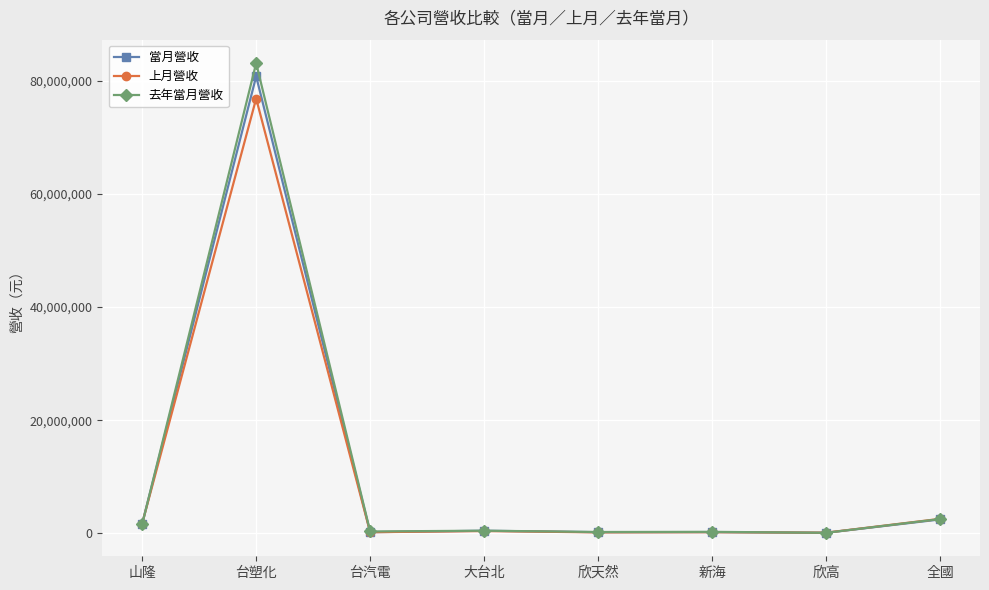

True or false: 上月營收 has a value of 32501252 at 台塑化.

False